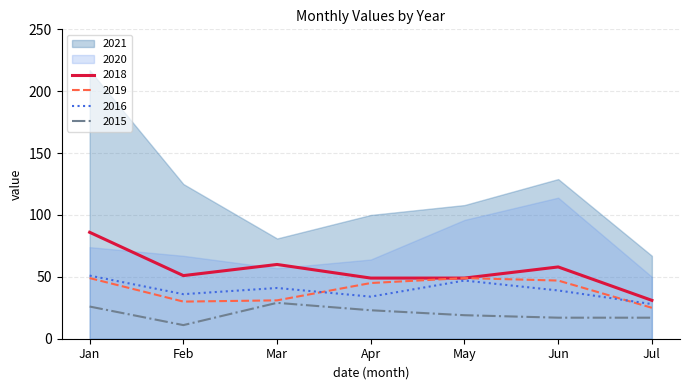

True or false: 2015 and 2018 intersect in this chart.

False